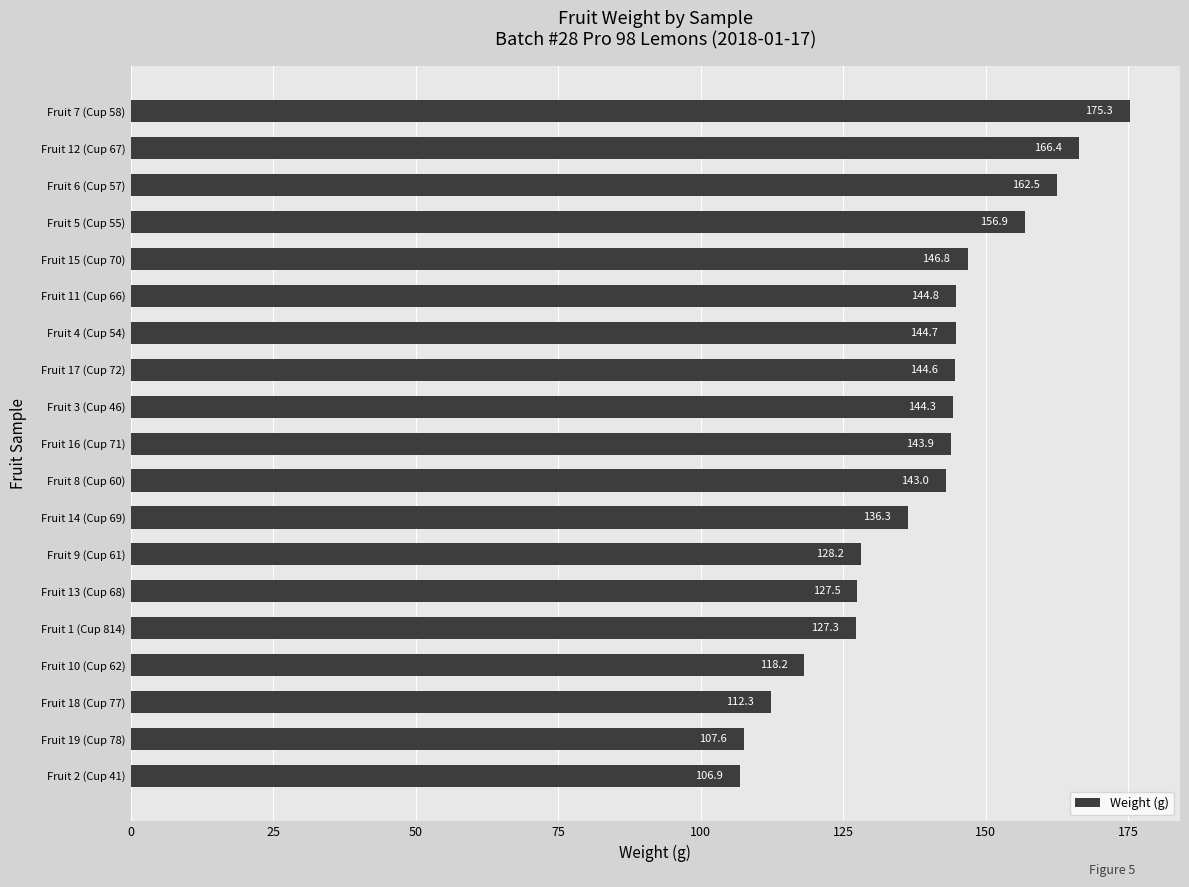

The chart shows a value of 128.2 at Fruit 9 (Cup 61). True or false?

True